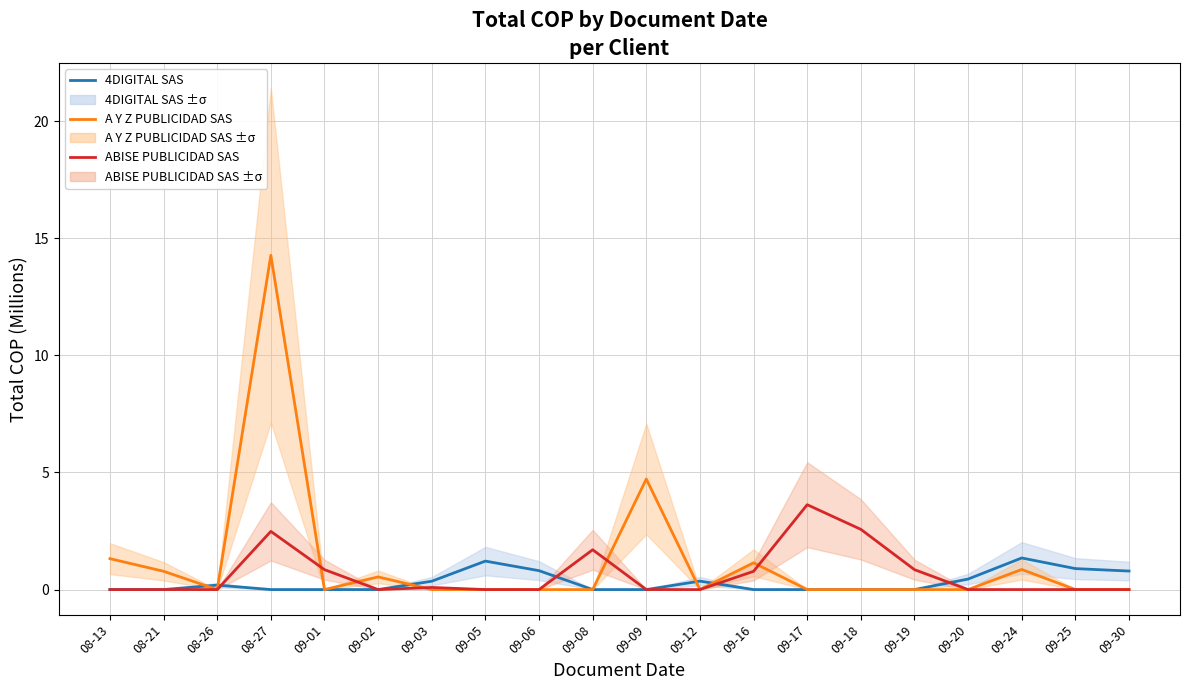

Count the number of data series in this chart.

3